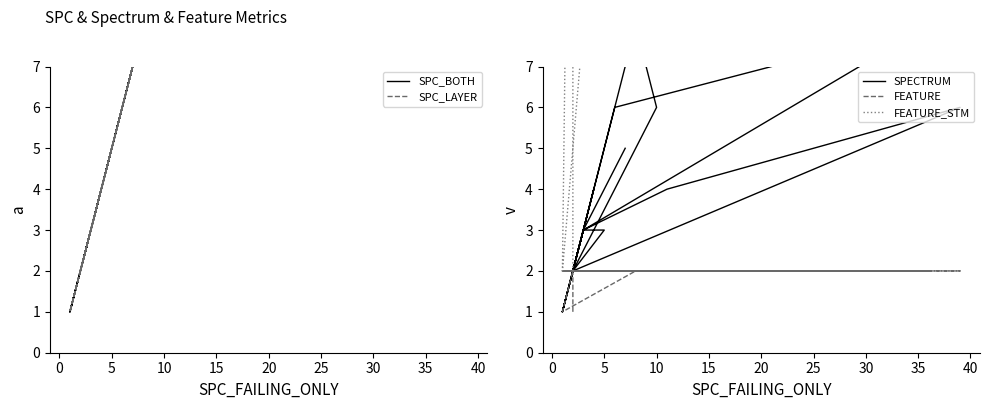

How many series are shown in this chart?

5